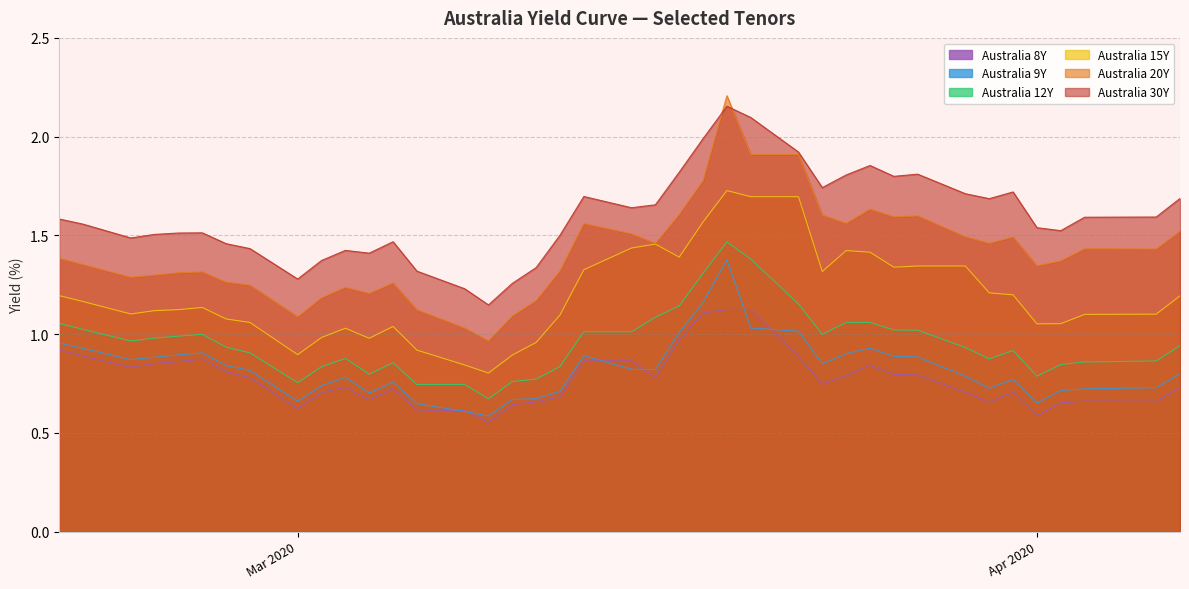

Which series has the widest spread of values?

Australia 20Y